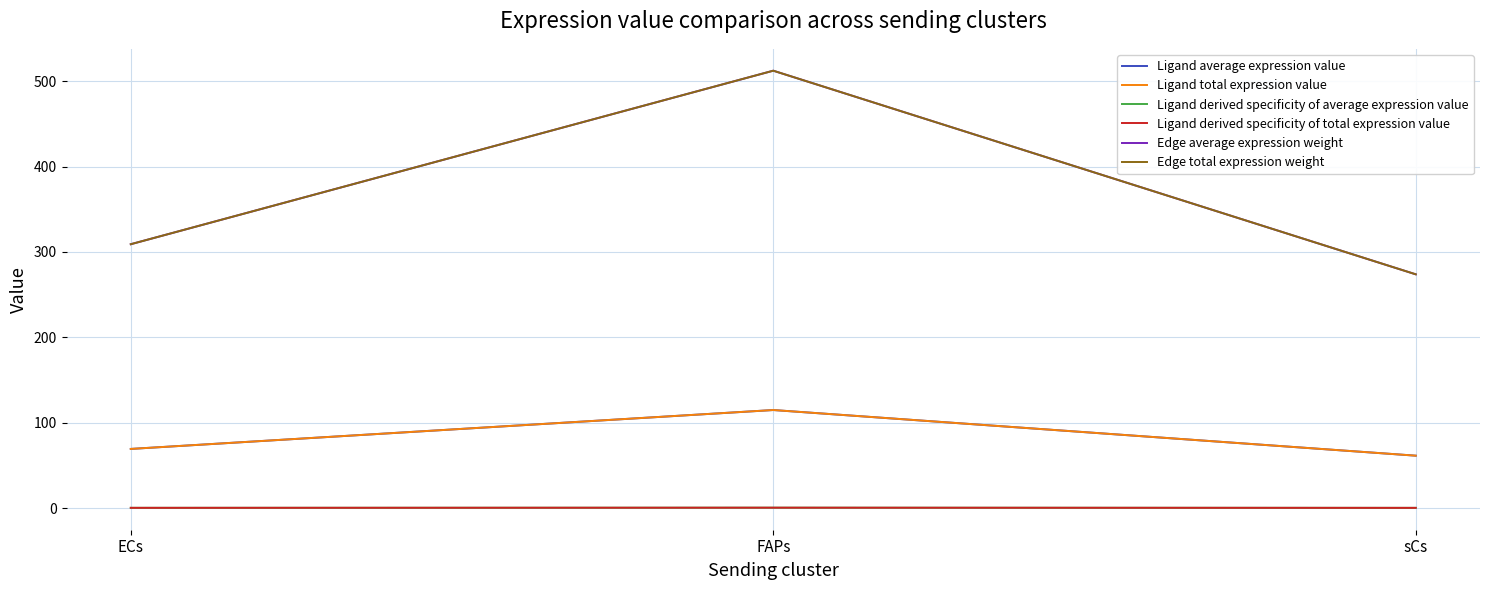

Reading right to left, transcribe all the data shown in this chart.

Ligand average expression value: 61.4	114.8	69.3
Ligand total expression value: 61.4	114.8	69.3
Ligand derived specificity of average expression value: 0.3	0.5	0.3
Ligand derived specificity of total expression value: 0.3	0.5	0.3
Edge average expression weight: 273.8	512.2	309.0
Edge total expression weight: 273.8	512.2	309.0